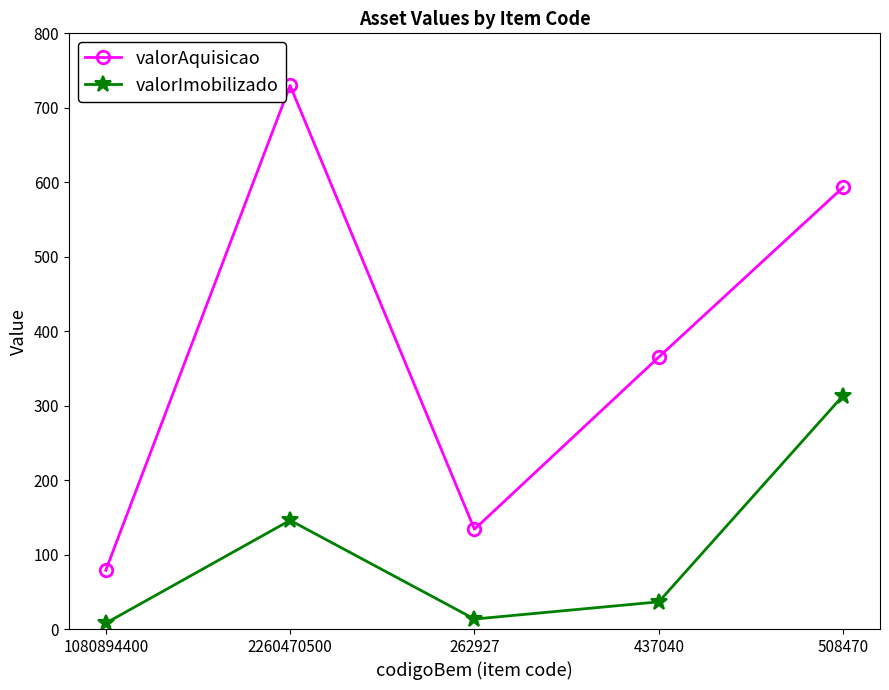

True or false: valorImobilizado and valorAquisicao cross at least once.

False